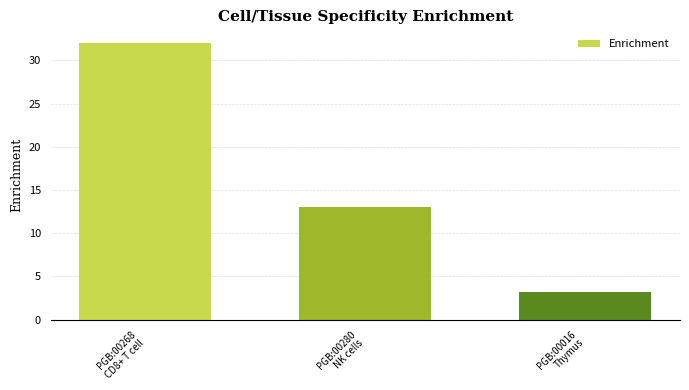

Reading left to right, extract all data points from this chart.

32.0	13.0	3.2